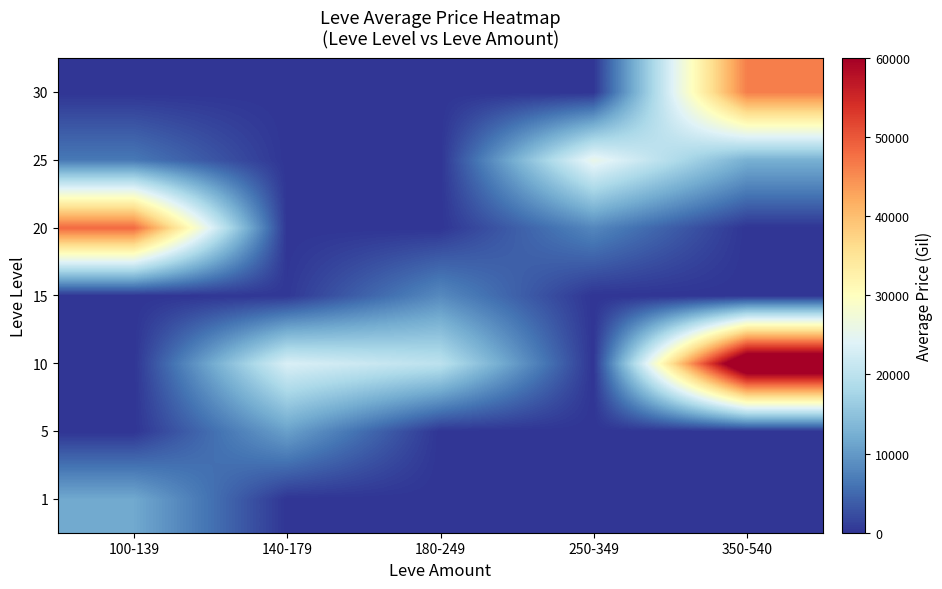

Reading left to right, transcribe all the data shown in this chart.

1: 100-139=11738.8	140-179=0.0	180-249=0.0	250-349=0.0	350-540=0.0
5: 100-139=0.0	140-179=10782.4	180-249=0.0	250-349=0.0	350-540=0.0
10: 100-139=0.0	140-179=23336.3	180-249=20000.0	250-349=0.0	350-540=70011.0
15: 100-139=0.0	140-179=293.0	180-249=8356.0	250-349=0.0	350-540=0.0
20: 100-139=48340.0	140-179=0.0	180-249=0.0	250-349=8033.3	350-540=0.0
25: 100-139=6500.0	140-179=0.0	180-249=0.0	250-349=25705.0	350-540=12541.5
30: 100-139=0.0	140-179=0.0	180-249=0.0	250-349=0.0	350-540=46350.7